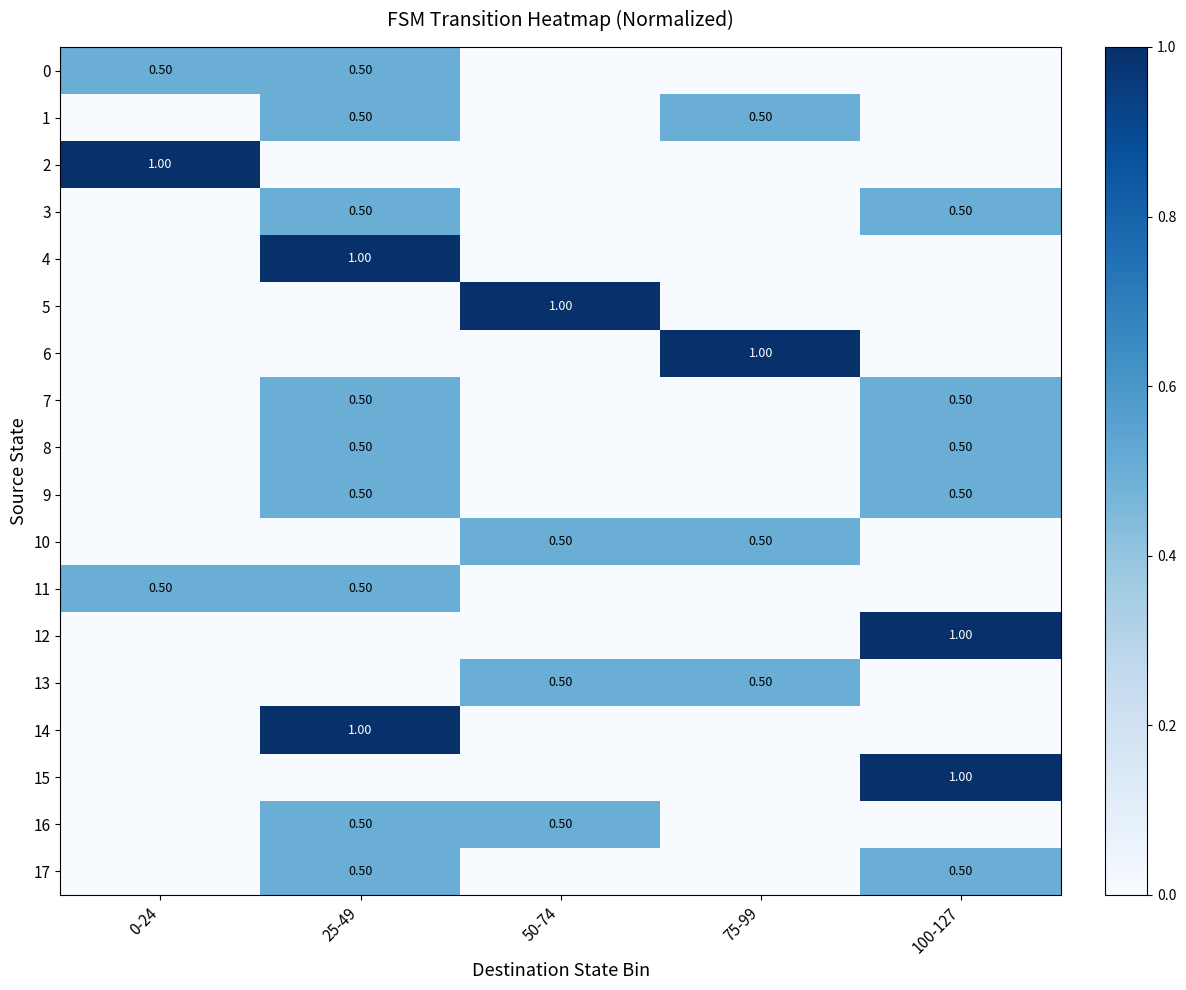

Which label corresponds to the smallest value in the chart?

50-74